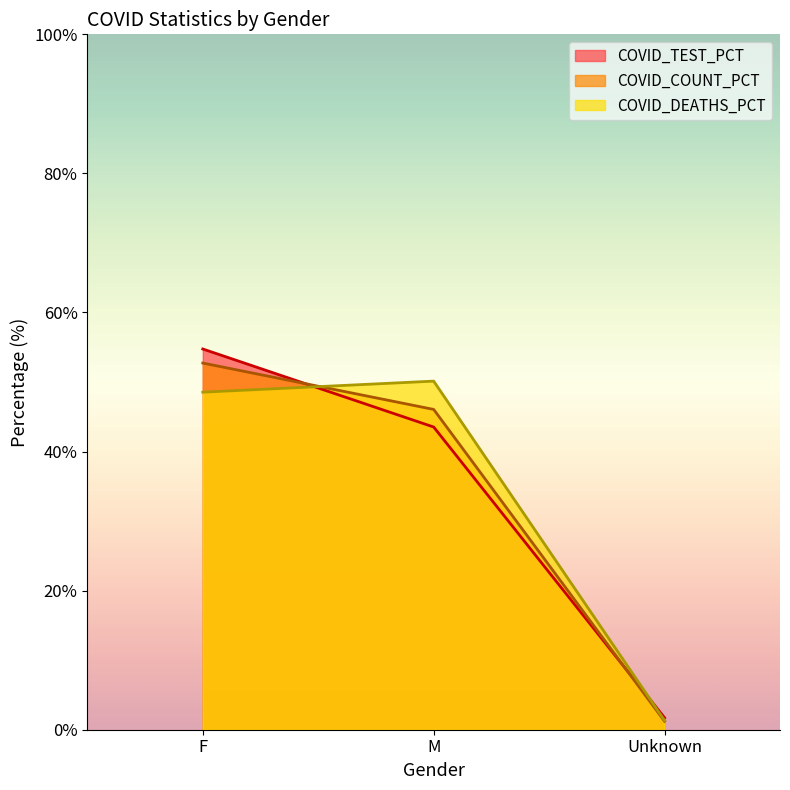

At which category is the sum across all series the highest?

F